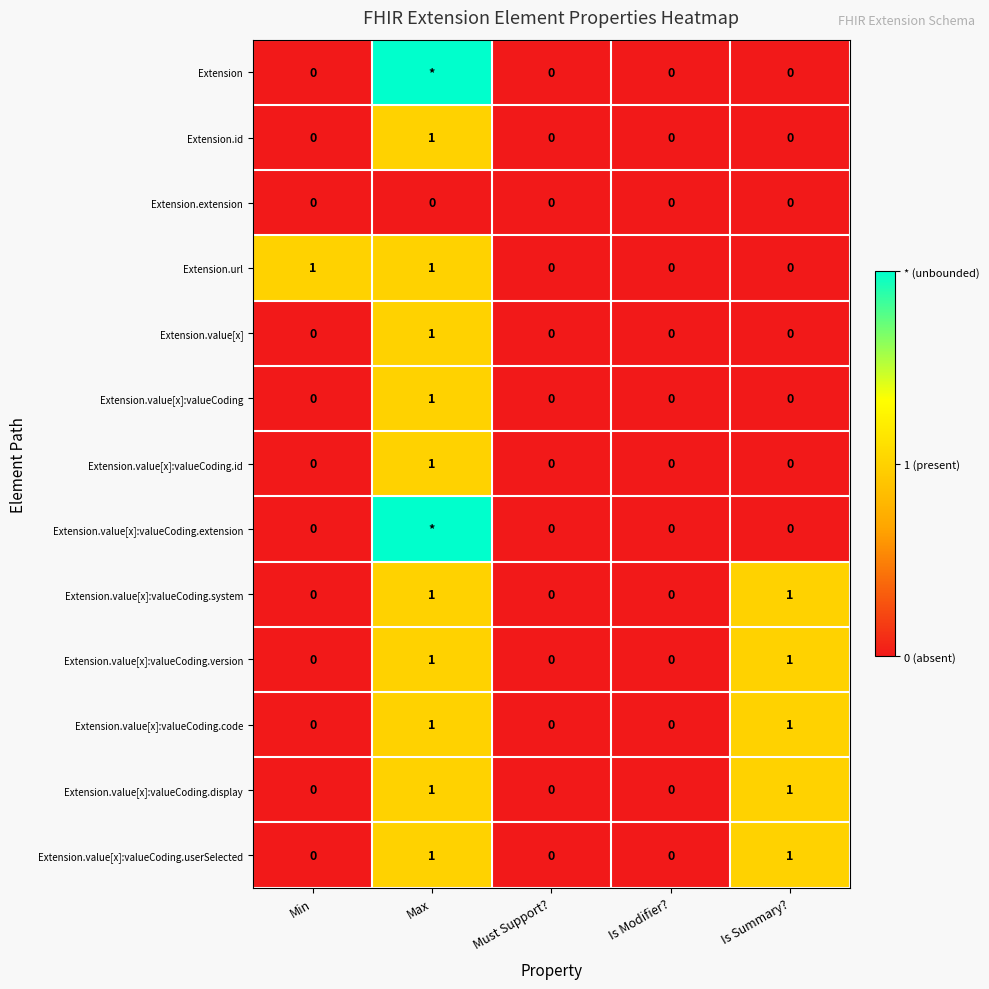

The value of Extension.value[x]:valueCoding.version at Max is 1. True or false?

True